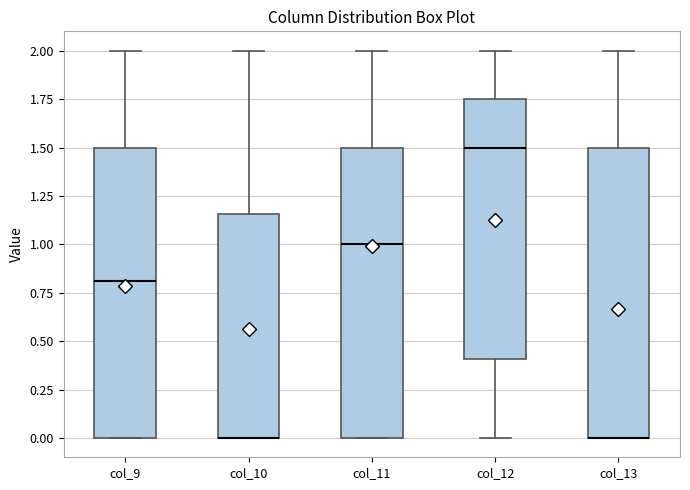

Where is the lower edge of the box for col_13 on the y-axis? The values are not printed on the chart, so give them approximately, as read against the axis.

0.00